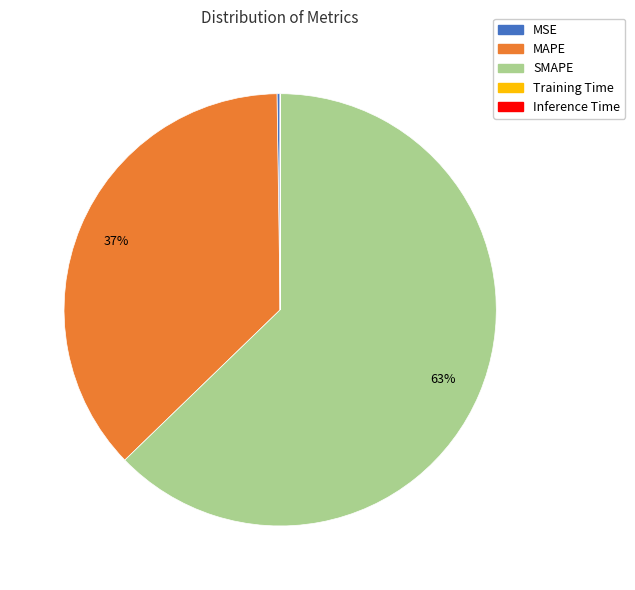

Approximately how many times larger is the value at SMAPE compared to MAPE?

1.7